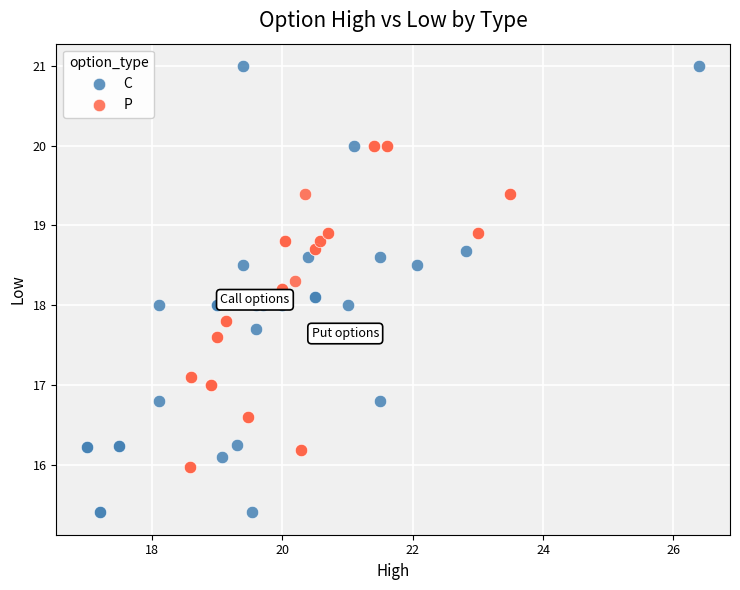

Which series contains the highest Y value?

C